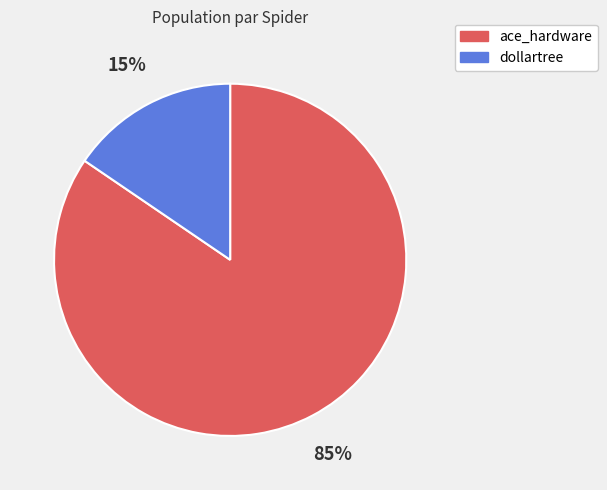

Rank the categories by value from lowest to highest.

dollartree, ace_hardware